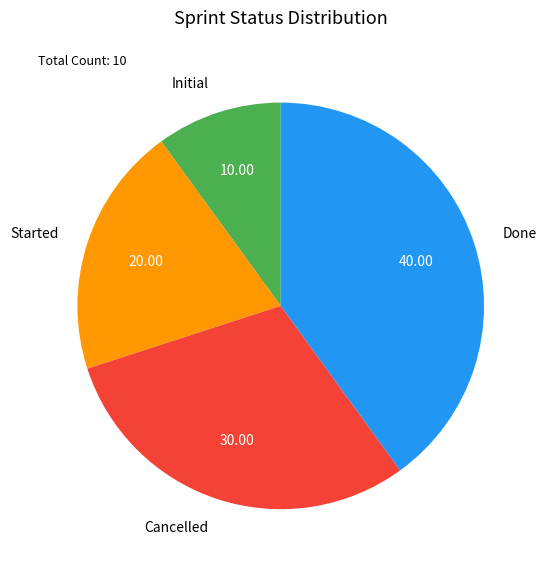

Is the sum of Started and Initial greater than half?

No